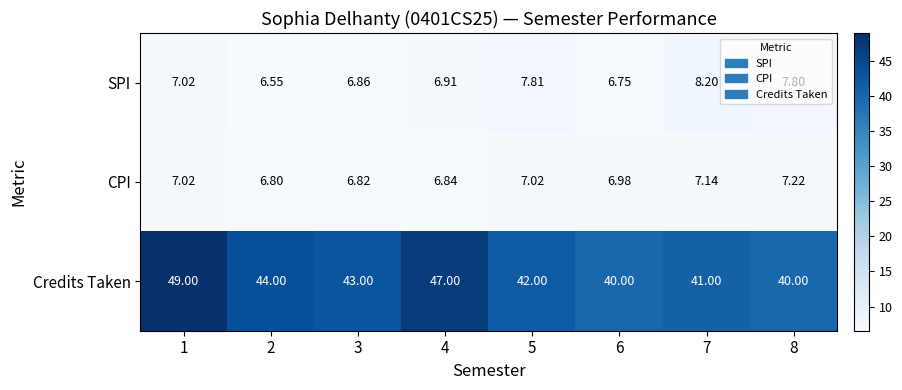

Is the value of SPI at 2 greater than the value of CPI at 3?

No